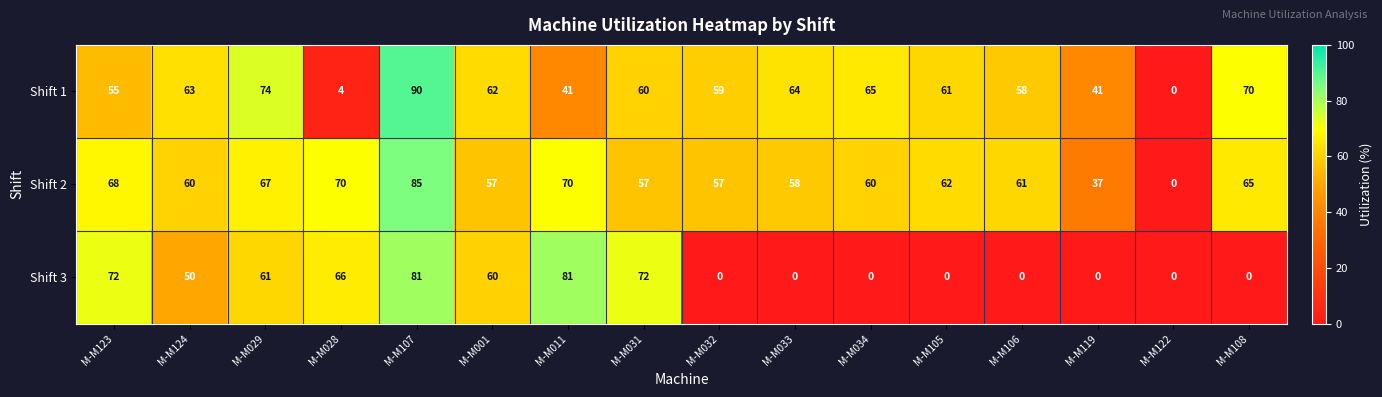

How many series are shown in this chart?

3